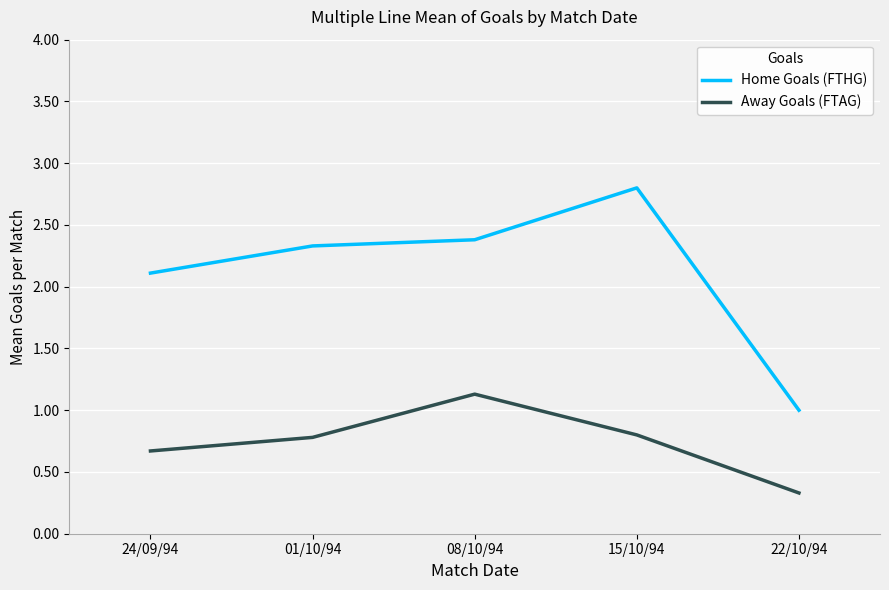

What is the total value across all series at 15/10/94?

3.6